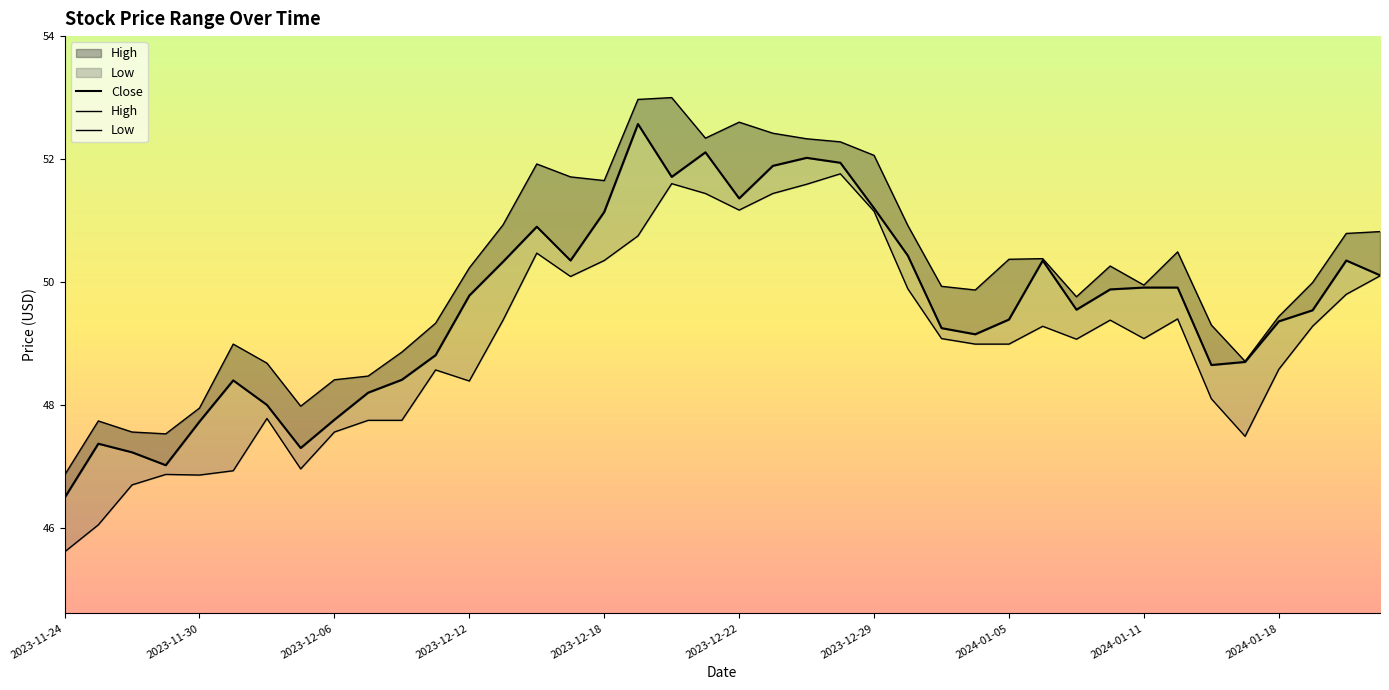

Between 23 and 37, which series saw the biggest shift?

Low